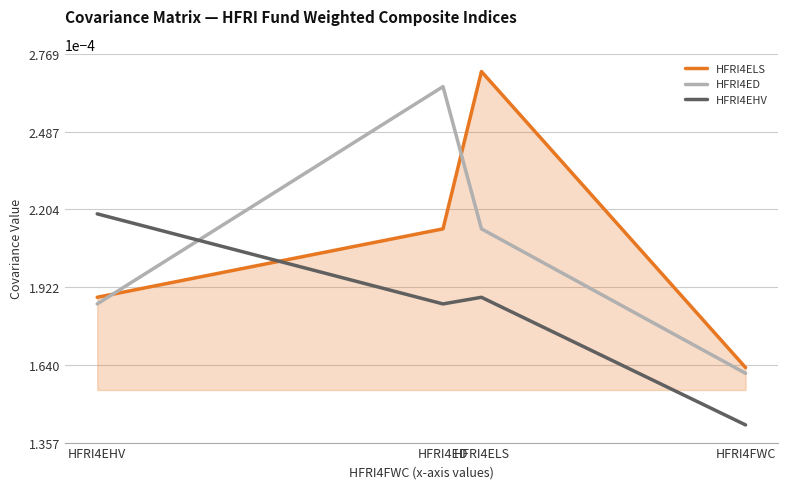

True or false: HFRI4EHV has a value of 0.0 at HFRI4EHV.

True